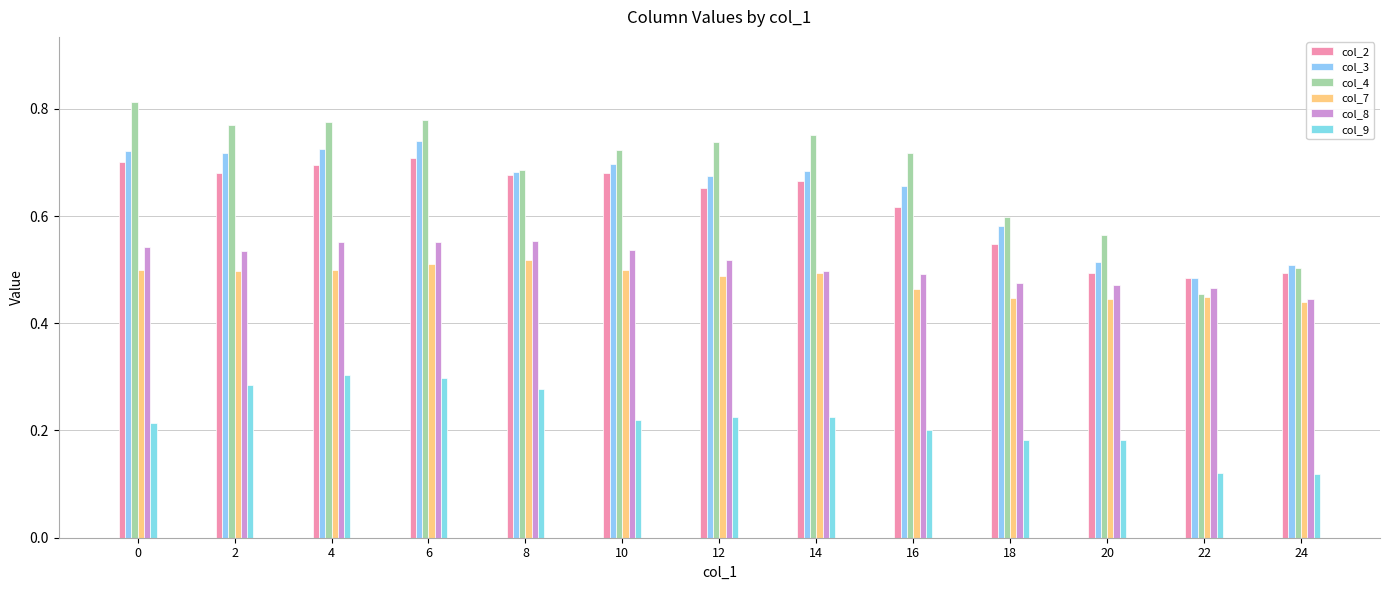

At which category is the sum across all series the highest?

6